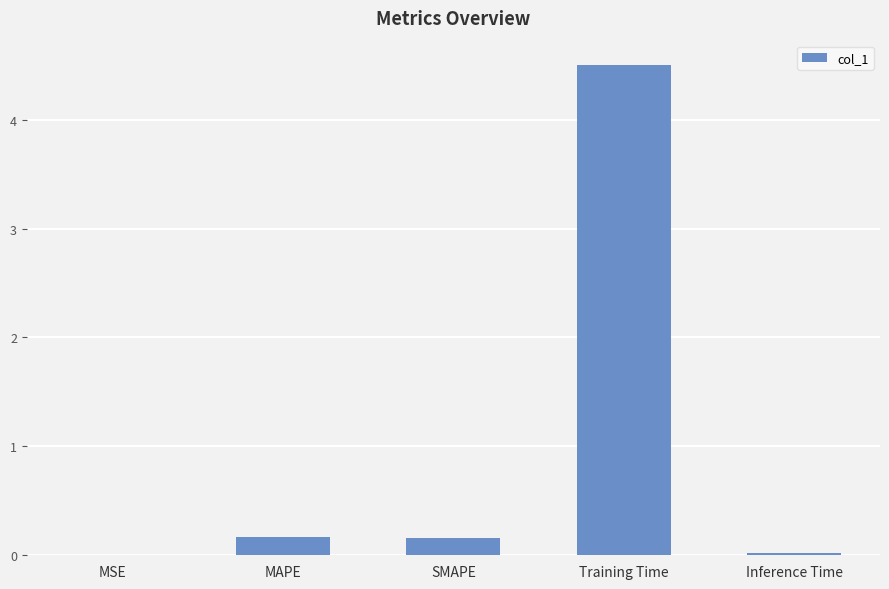

Are the bars grouped side by side (vs. stacked)?

No